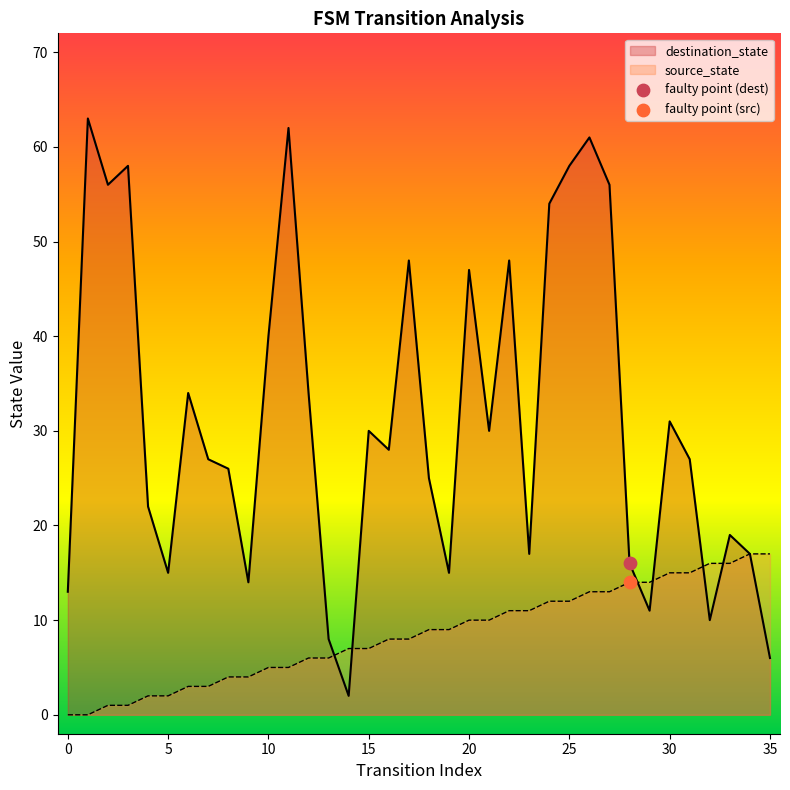

Which series contains the highest Y value?

destination_state